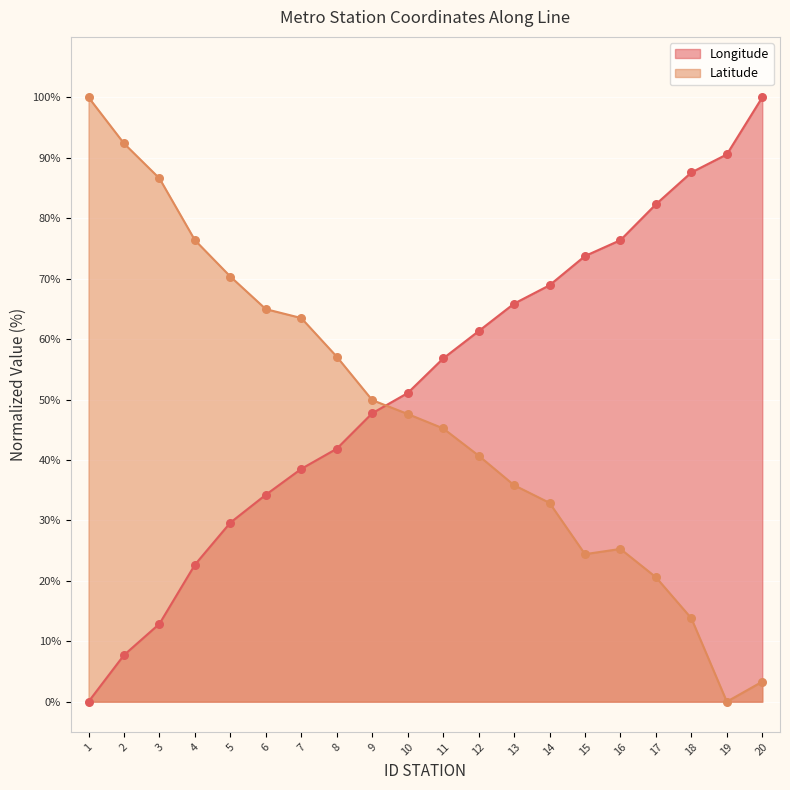

Is the value of Longitude at 2 greater than the value of Latitude at 3?

No